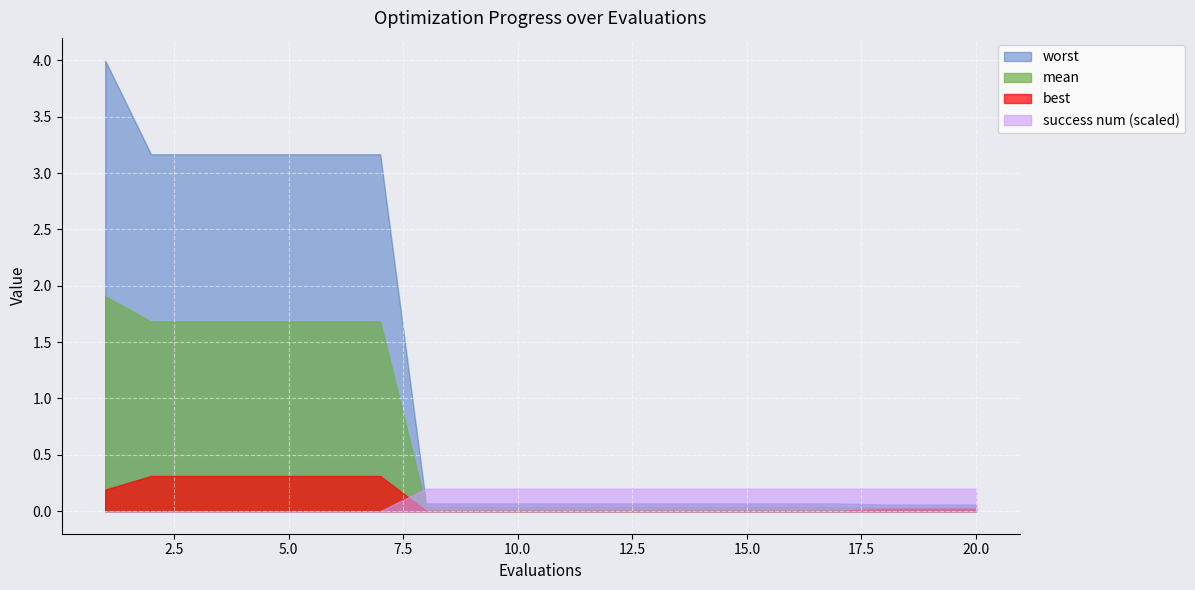

What is the maximum value shown in the chart?

4.0